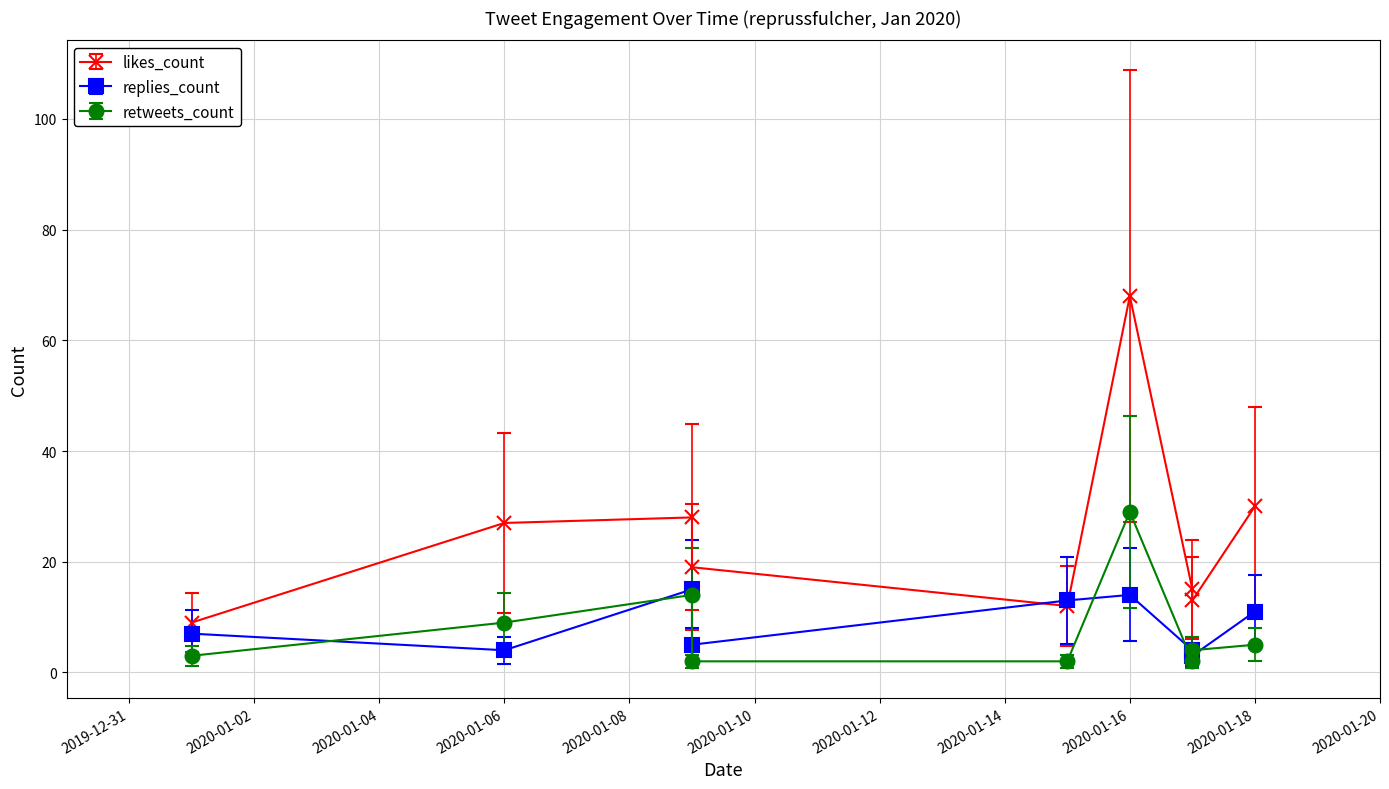

Reading right to left, extract all data points from this chart.

likes_count: 2020-01-18=30	2020-01-17=13	2020-01-17=15	2020-01-16=68	2020-01-15=12	2020-01-09=19	2020-01-09=28	2020-01-06=27	2020-01-01=9
replies_count: 2020-01-18=11	2020-01-17=3	2020-01-17=4	2020-01-16=14	2020-01-15=13	2020-01-09=5	2020-01-09=15	2020-01-06=4	2020-01-01=7
retweets_count: 2020-01-18=5	2020-01-17=4	2020-01-17=2	2020-01-16=29	2020-01-15=2	2020-01-09=2	2020-01-09=14	2020-01-06=9	2020-01-01=3